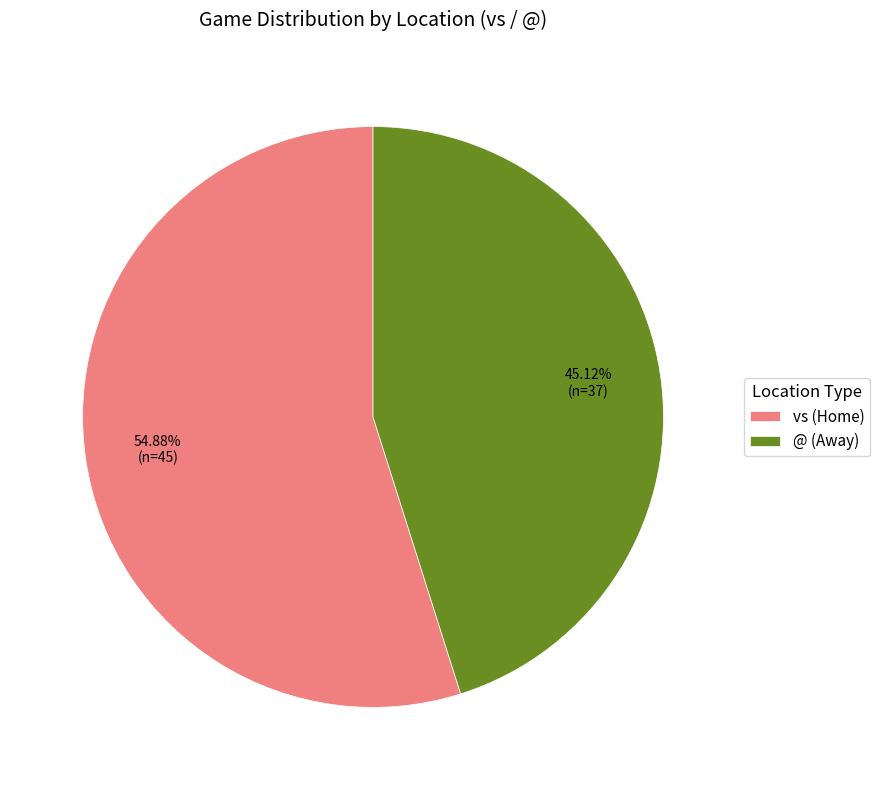

True or false: vs accounts for 40% of the total.

False